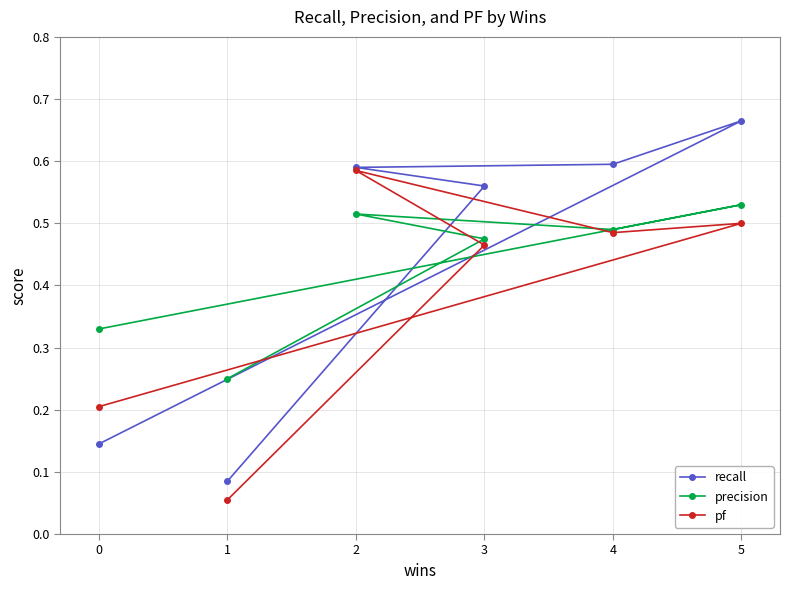

Reading right to left, what are all the values shown in this chart?

recall: 0.1	0.6	0.6	0.6	0.7	0.1
precision: 0.2	0.5	0.5	0.5	0.5	0.3
pf: 0.1	0.5	0.6	0.5	0.5	0.2